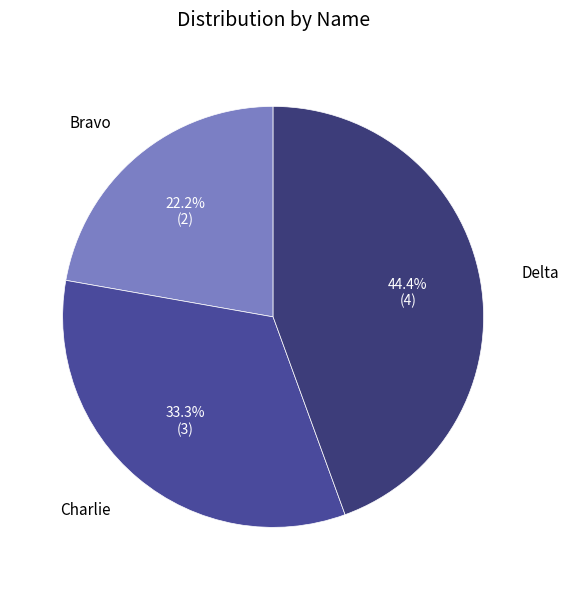

Is there any slice that represents more than half of the pie?

No